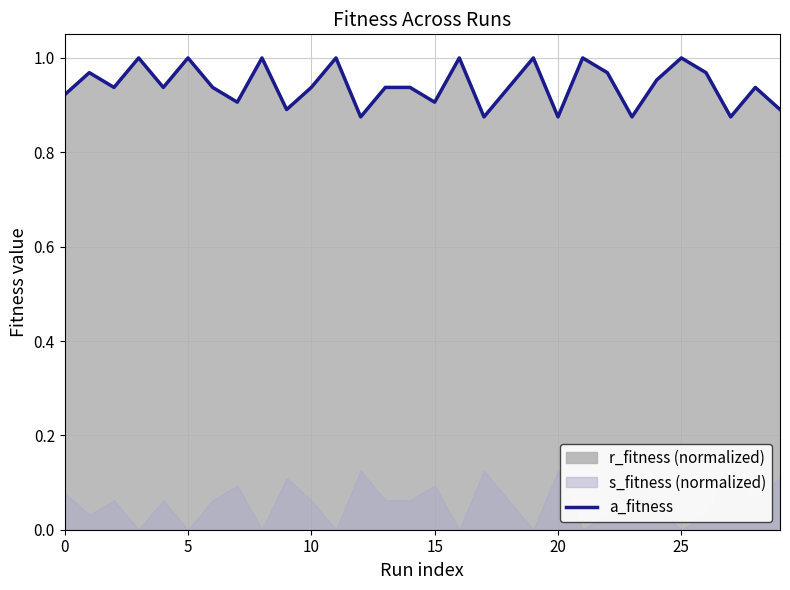

Is it true that a_fitness equals 1.6 at 10?

False